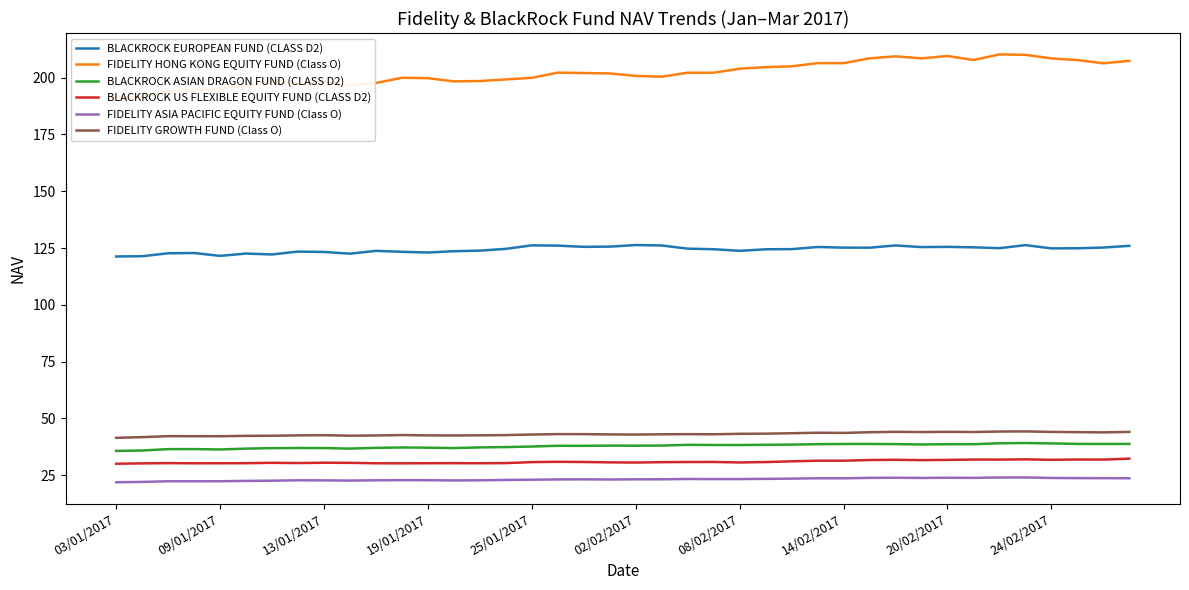

True or false: FIDELITY GROWTH FUND (Class O) and FIDELITY ASIA PACIFIC EQUITY FUND (Class O) intersect in this chart.

False